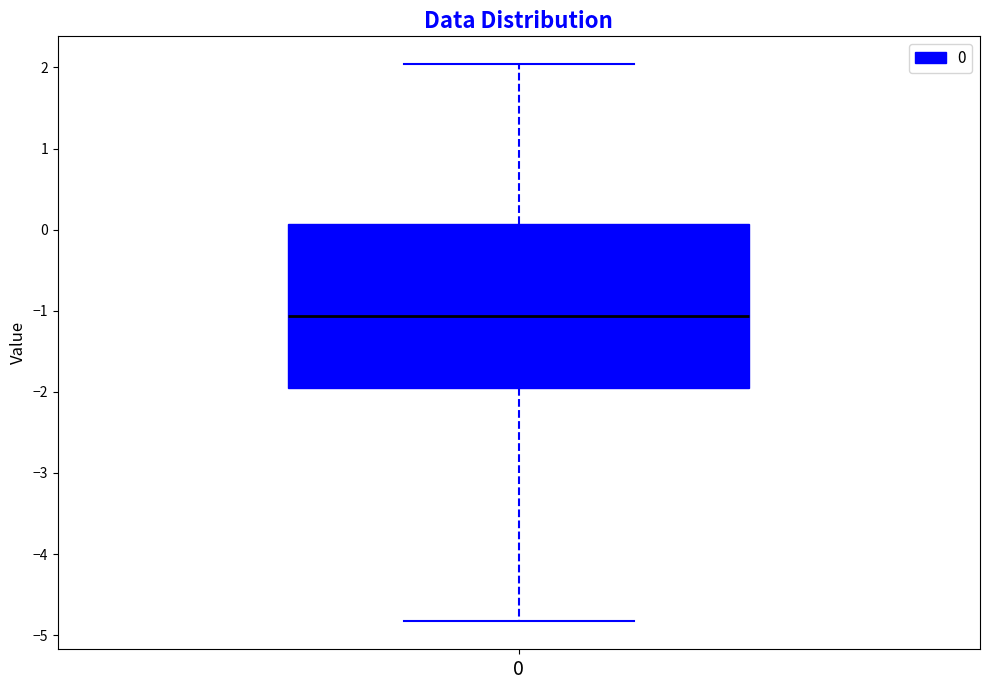

Where does the upper whisker of the box at x = 0 end on the y-axis? The values are not printed on the chart, so give them approximately, as read against the axis.

2.0